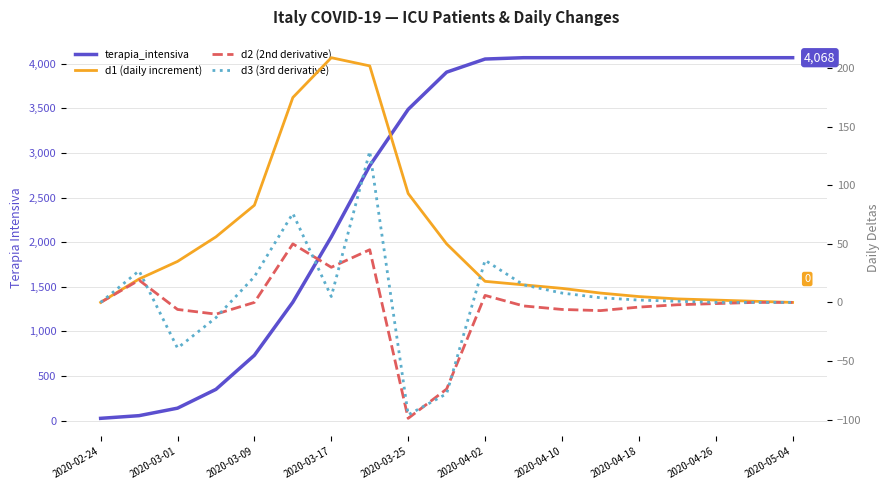

True or false: d3 (3rd derivative) has a value of 25 at 11.

False